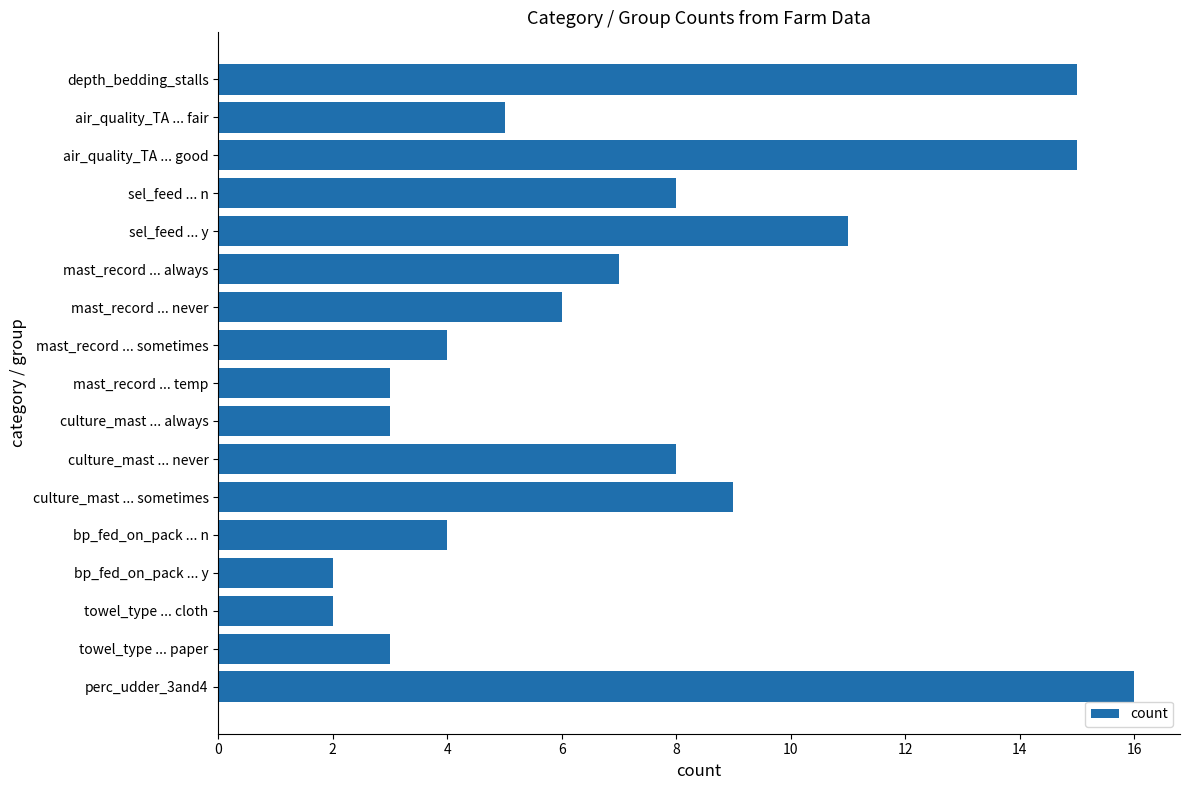

The value at mast_record ... never is 6. True or false?

True